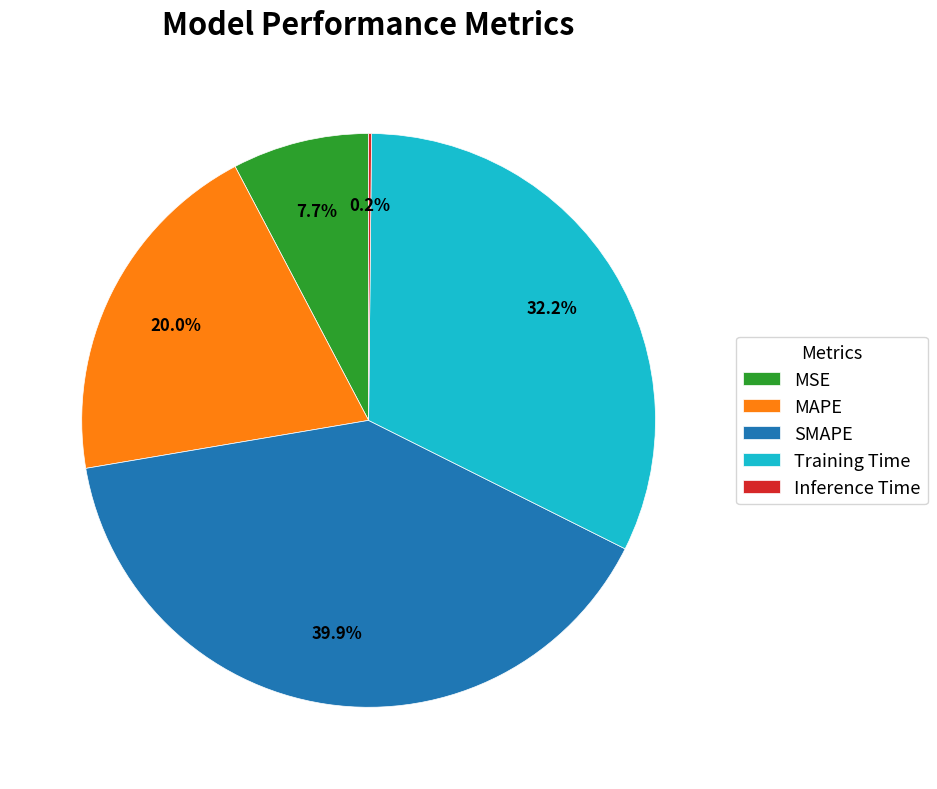

Is MSE the majority of the pie?

No